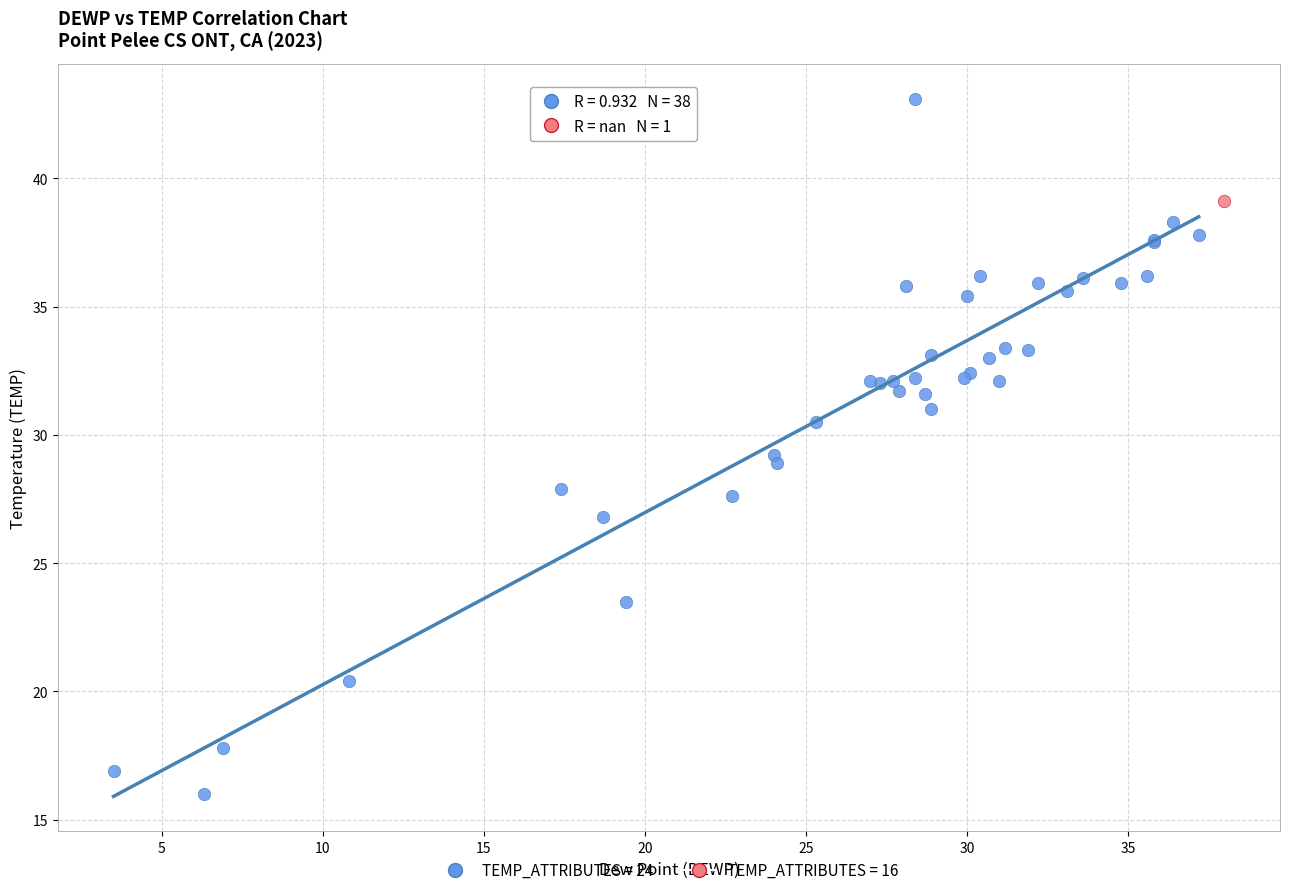

What are all the series names shown in the legend?

TEMP_ATTRIBUTES = 24, TEMP_ATTRIBUTES = 16